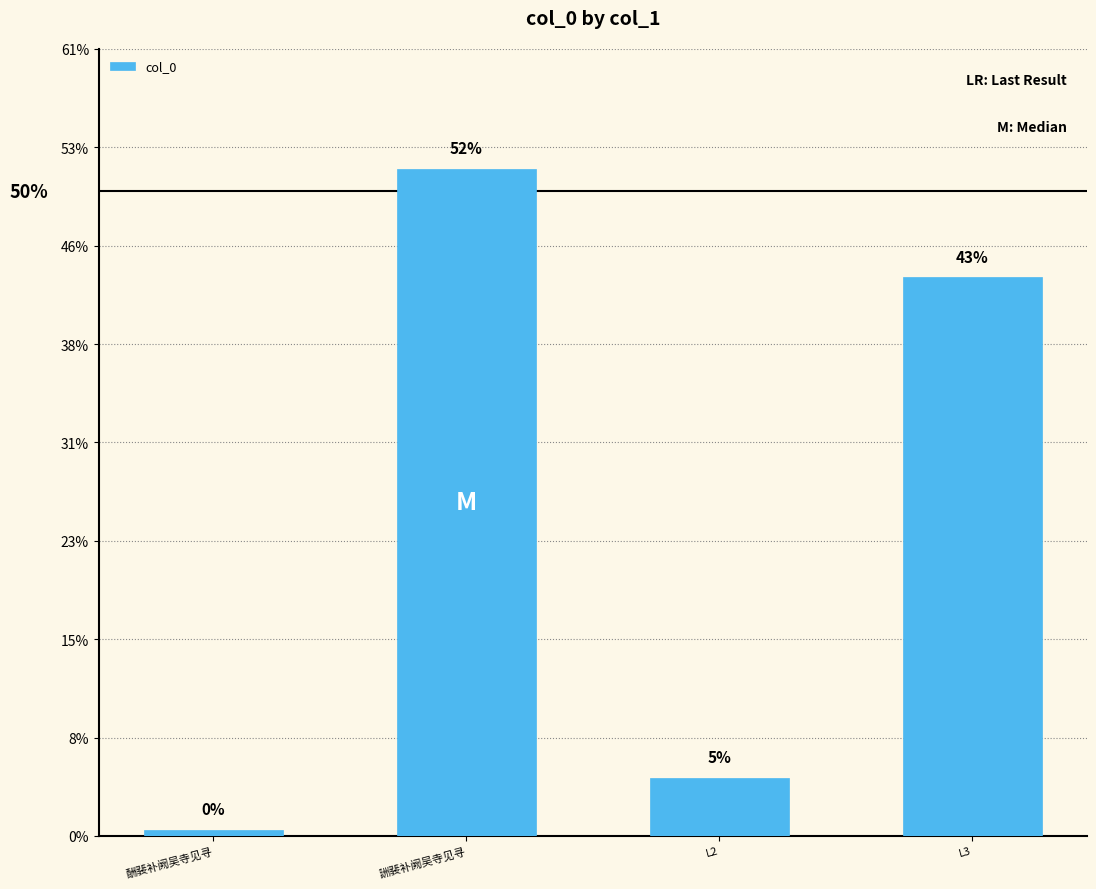

Are the bars horizontal?

No